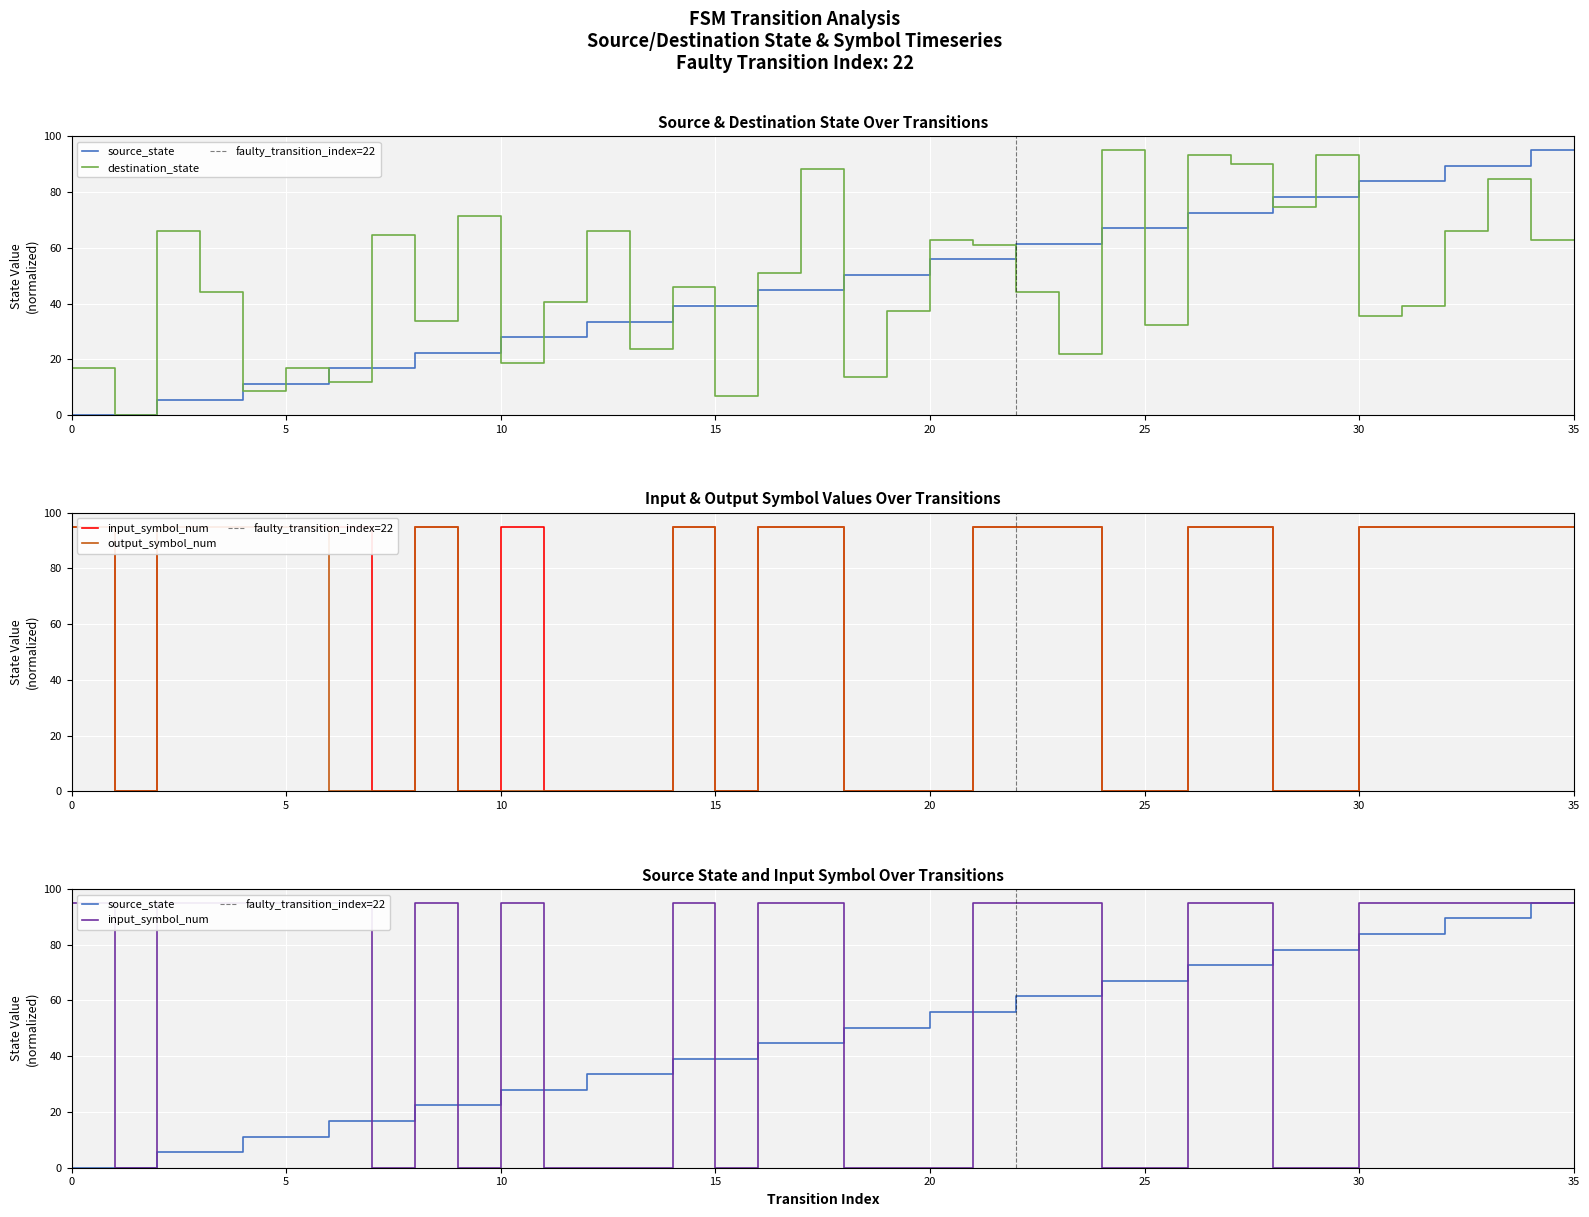

How many values in destination_state are above zero?

35